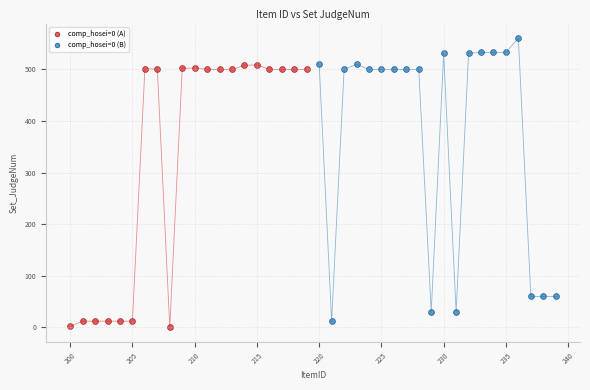

Which series has the widest spread of Y values?

comp_hosei=0 (B)